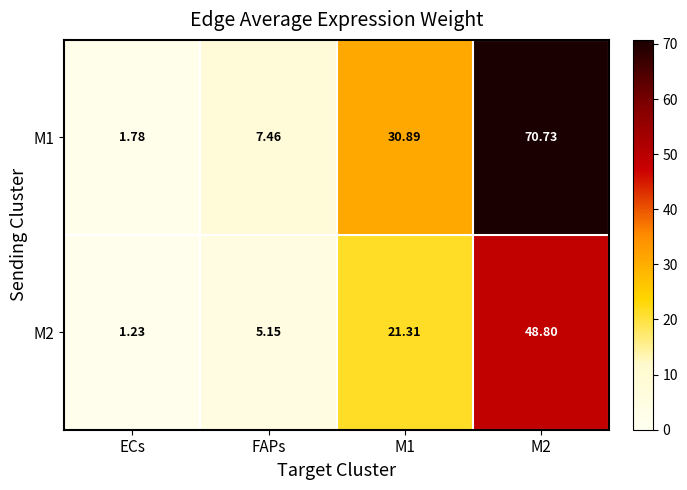

Which category has the lowest value in the M1 series?

ECs